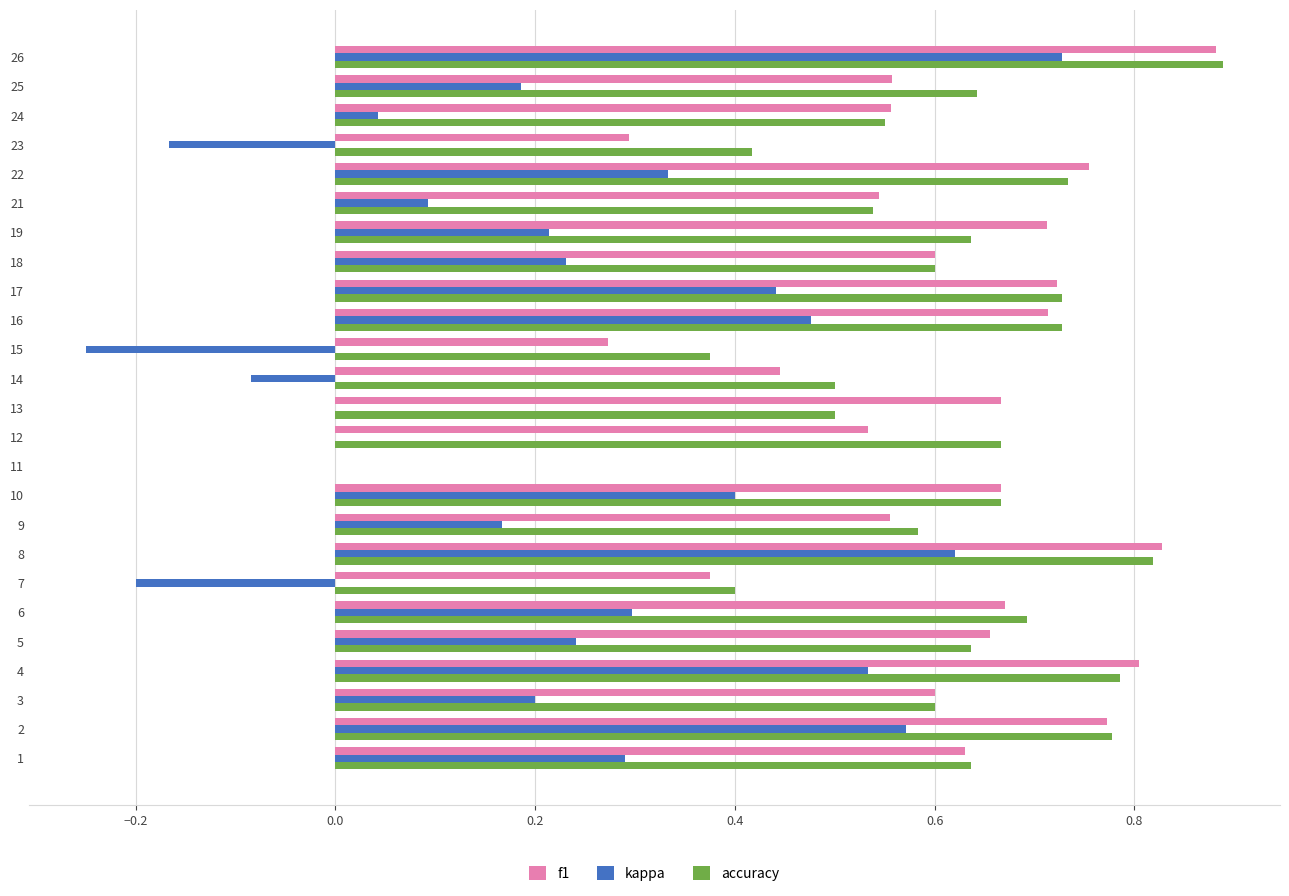

Between 18 and 23, which series saw the biggest shift?

kappa